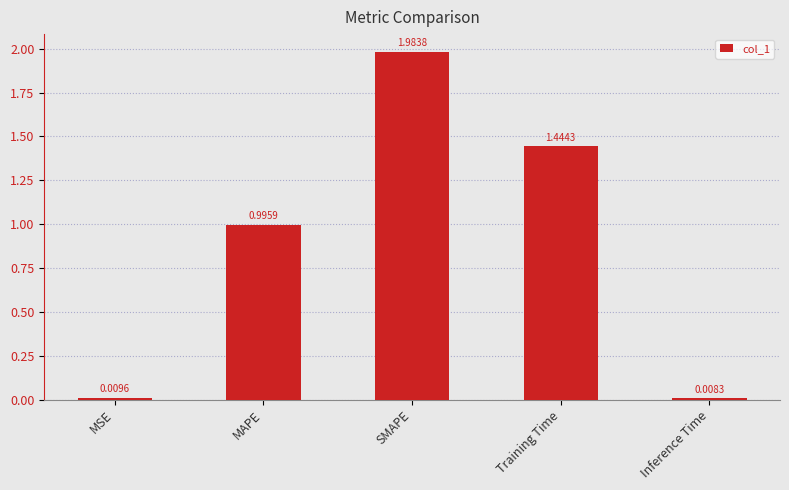

What is the label of the 2nd bar from the left?

MAPE